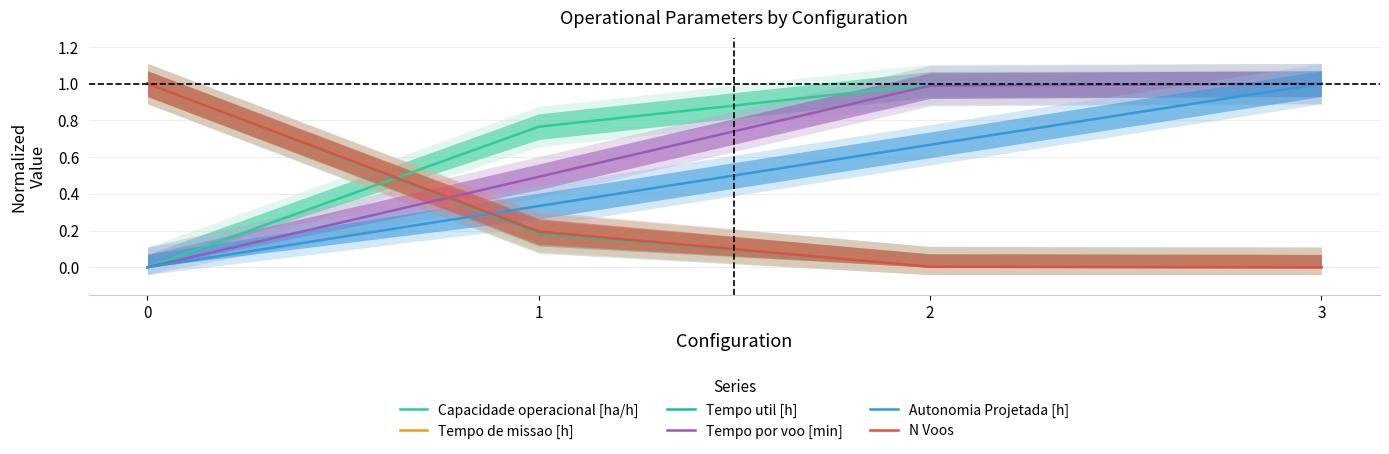

True or false: Tempo de missao [h] has a value of 0.0 at 2.

True